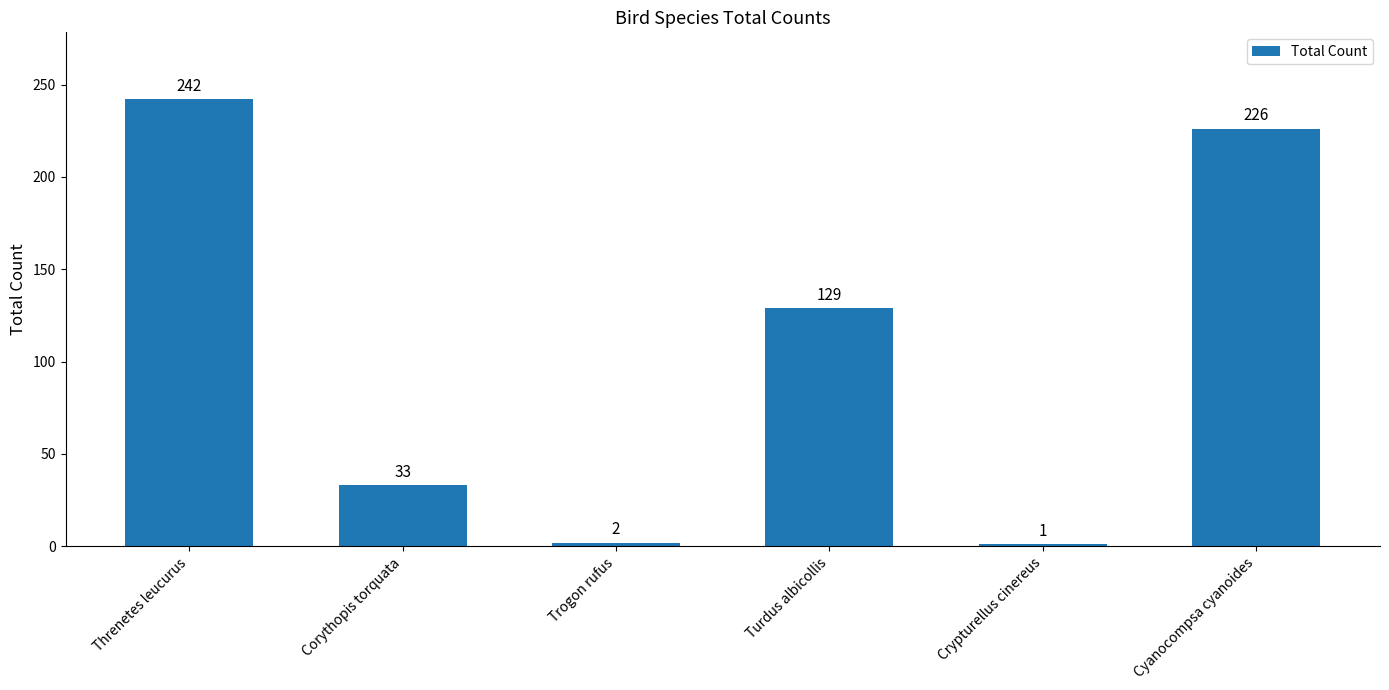

Which has a higher value, Corythopis torquata or Threnetes leucurus?

Threnetes leucurus